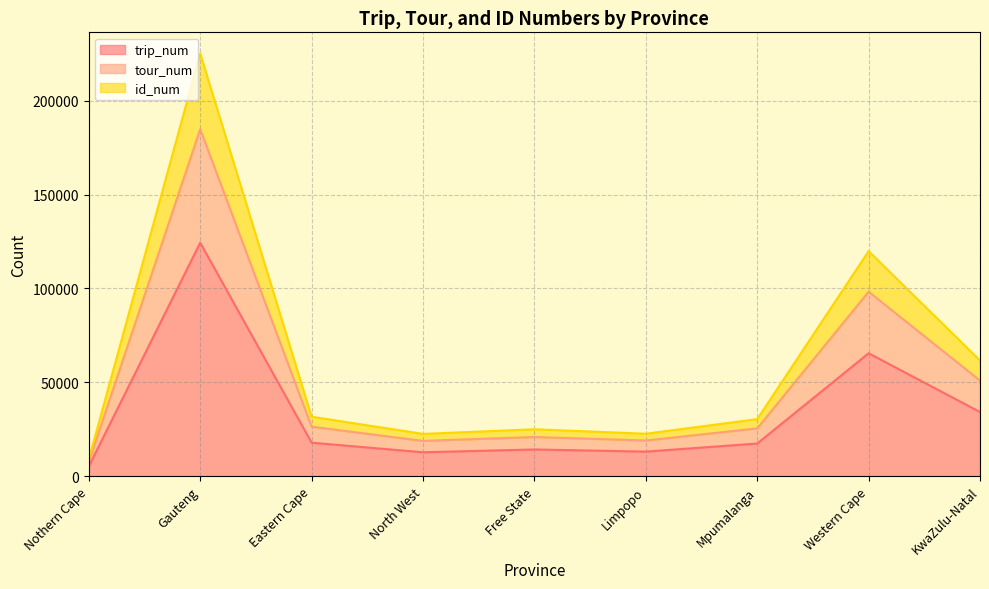

What is the approximate value of trip_num at Western Cape?

65480